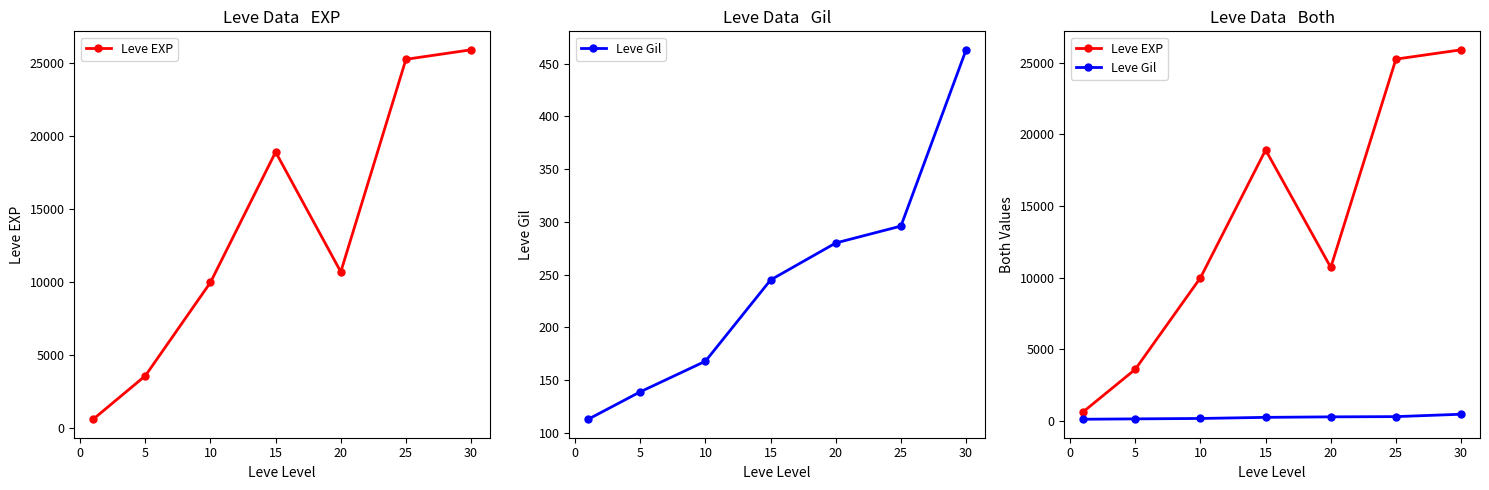

Which series has the largest total across all categories?

Leve EXP